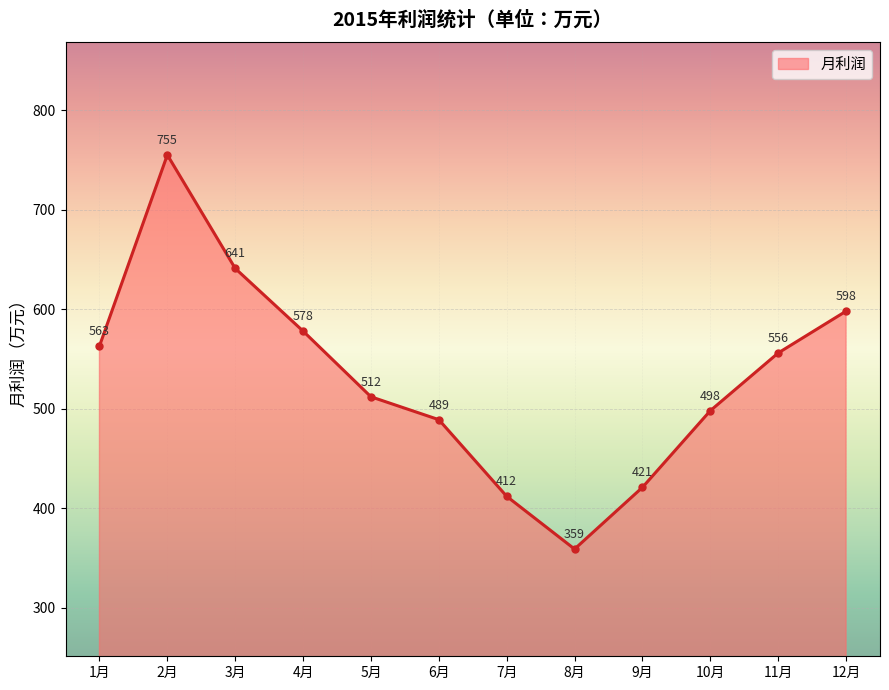

At which label does the data first exceed 556?

1月